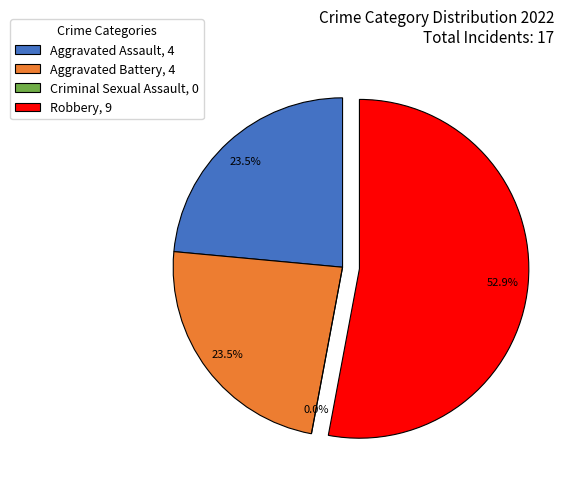

To the nearest percent, what is the combined percentage of Robbery and Aggravated Assault?

76%